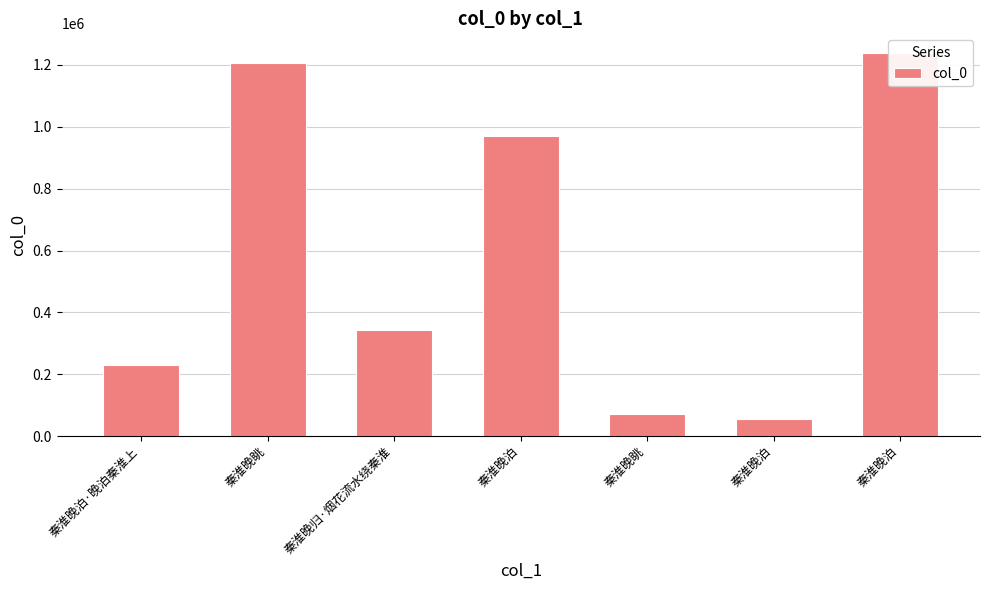

What is the change in value from 秦淮晚泊·晚泊秦淮上 to 秦淮晚泊?

+1009639